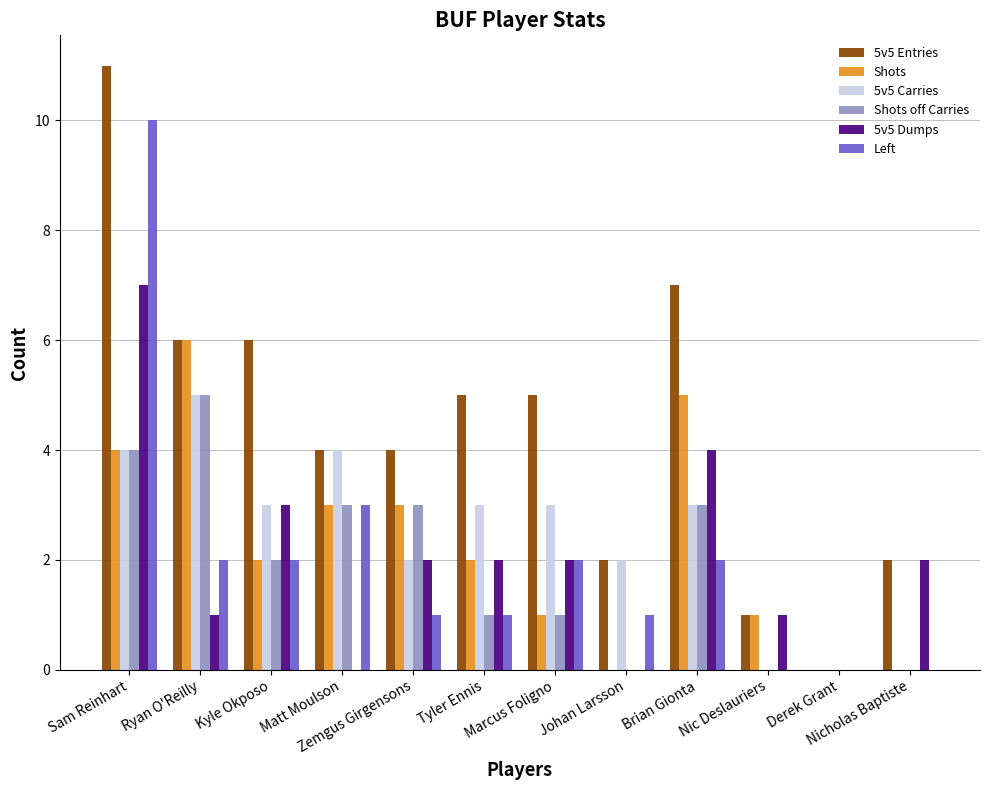

Which series has the largest range (max minus min)?

5v5 Entries